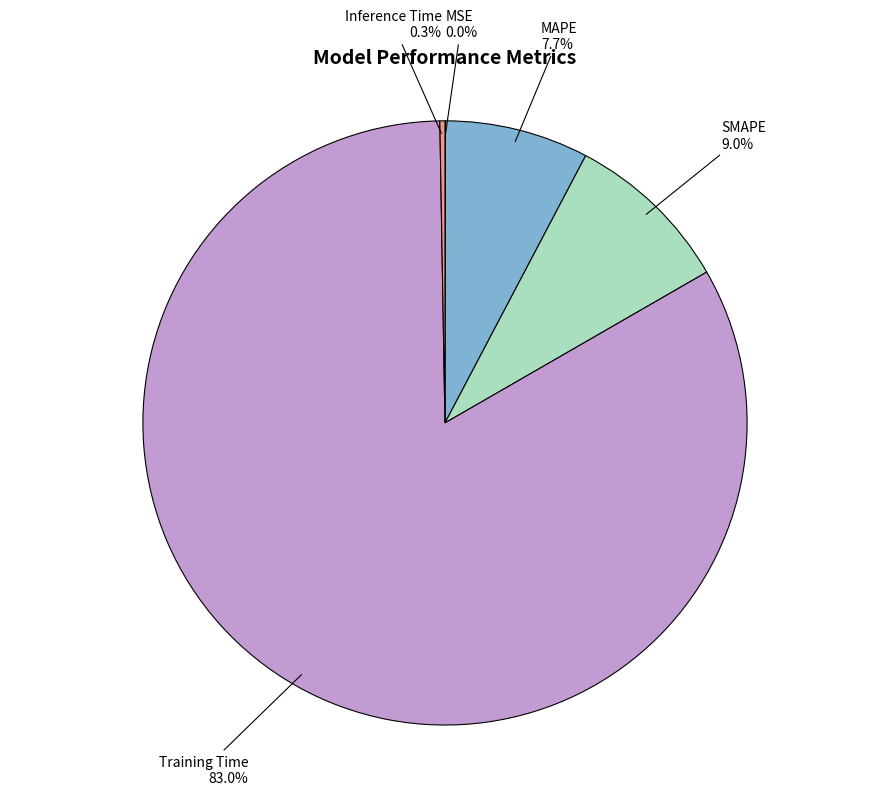

Is there a majority slice in this chart?

Yes